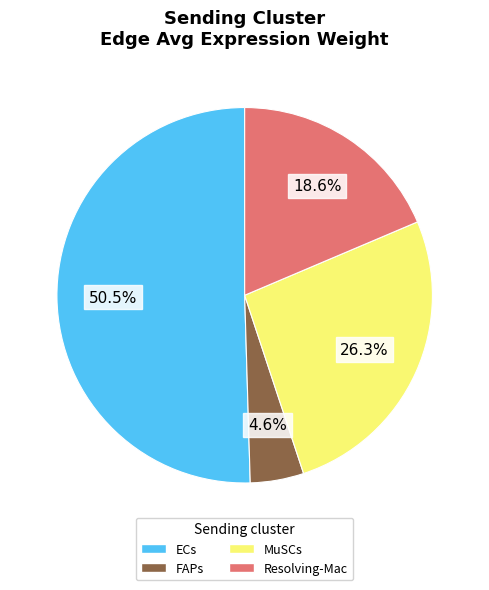

Count the number of slices in the pie.

4